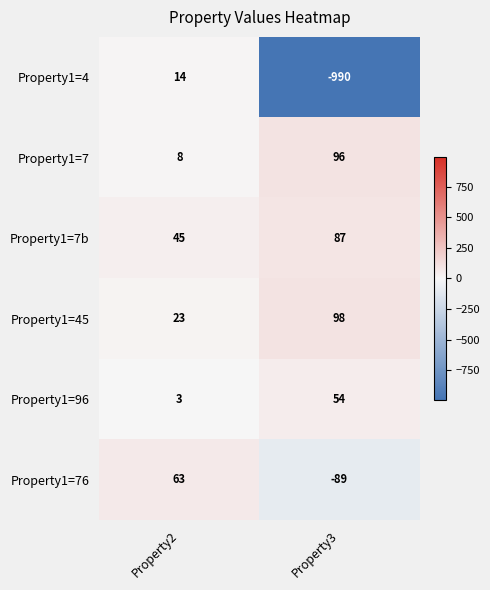

Reading left to right, extract all data points from this chart.

Property1=4: Property2=14	Property3=-990
Property1=7: Property2=8	Property3=96
Property1=7b: Property2=45	Property3=87
Property1=45: Property2=23	Property3=98
Property1=96: Property2=3	Property3=54
Property1=76: Property2=63	Property3=-89